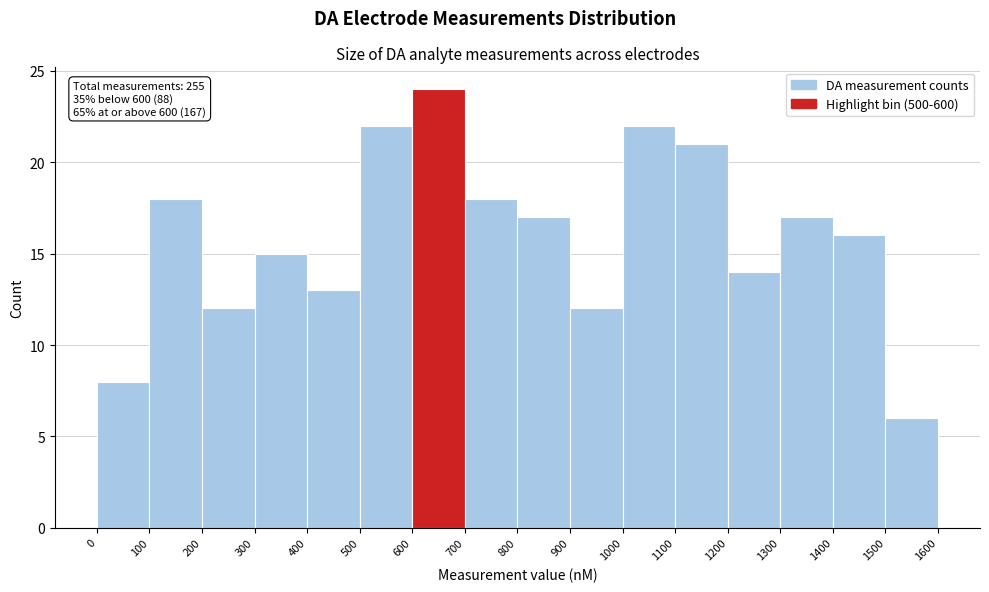

Which range on the x-axis has the tallest bar?

600 to 700